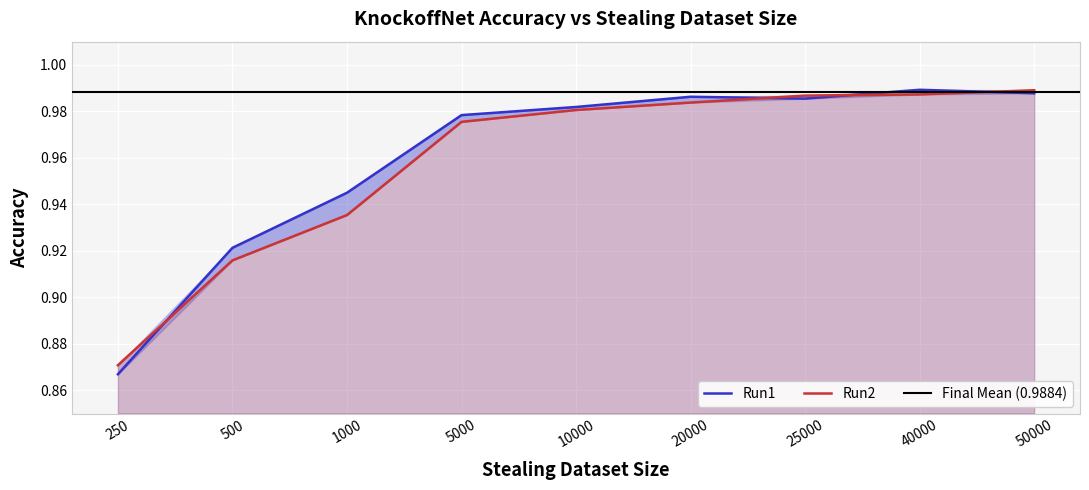

What is the minimum value for Run2?

0.9